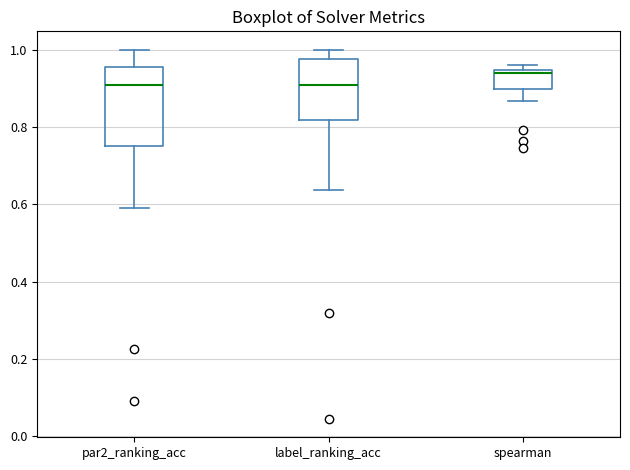

Reading left to right, read every box against the y-axis: the position of its median line, the range the box covers, and the ends of its whiskers. The values are not printed on the chart, so give them approximately, as read against the axis.

par2_ranking_acc: median 0.90, box 0.76 to 0.96, whiskers 0.60 to 1.00
label_ranking_acc: median 0.90, box 0.82 to 0.98, whiskers 0.64 to 1.00
spearman: median 0.94 (just below the box's upper edge), box 0.90 to 0.94, whiskers 0.86 to 0.96